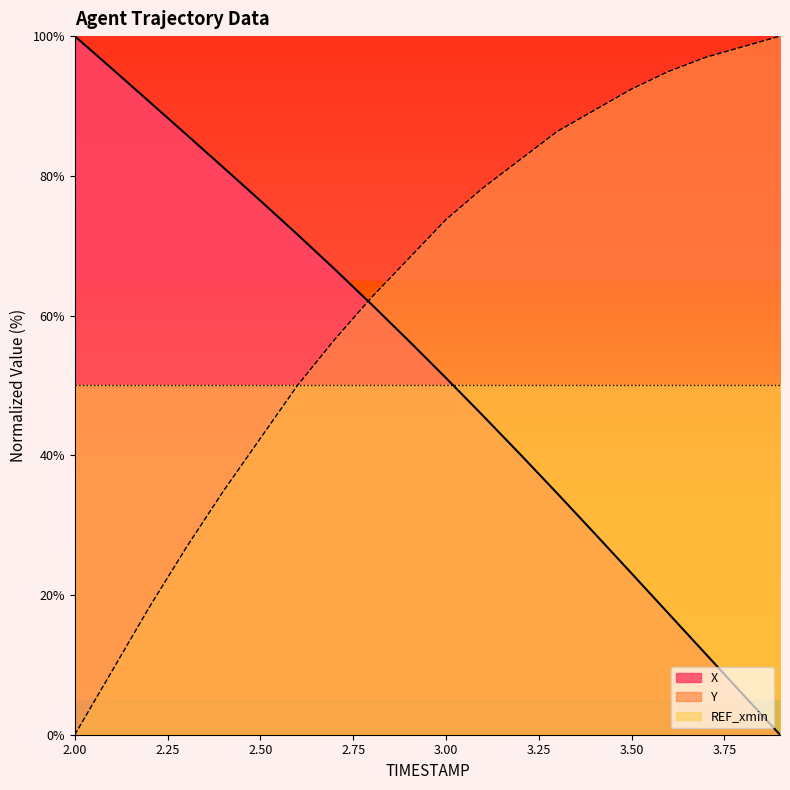

Which category has the highest value in the Y series?

3.9